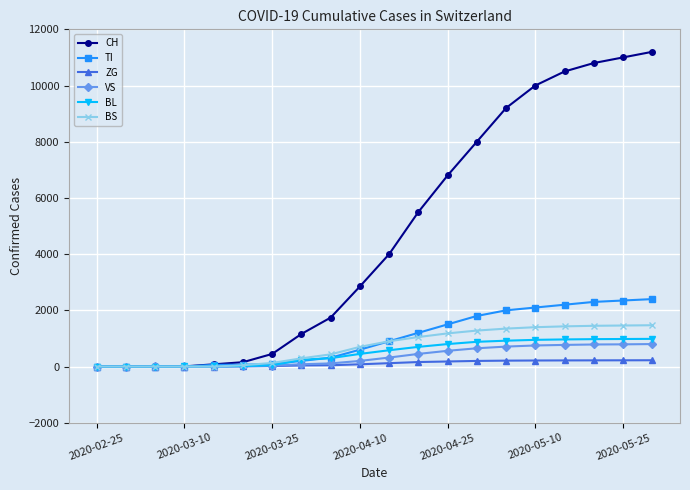

Does the chart display data point markers on the line(s)?

Yes